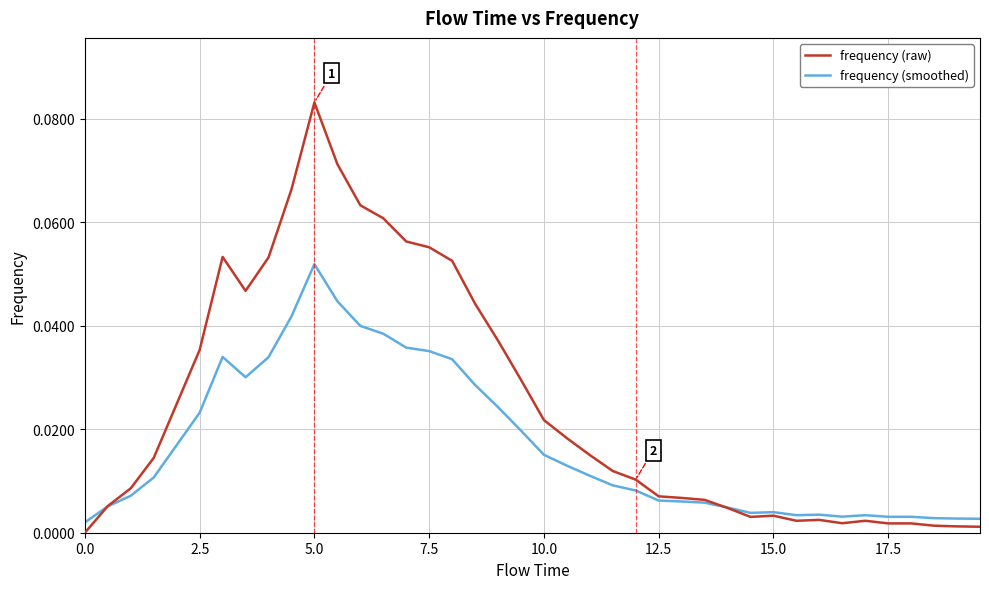

Which series has the widest spread of values?

frequency (raw)